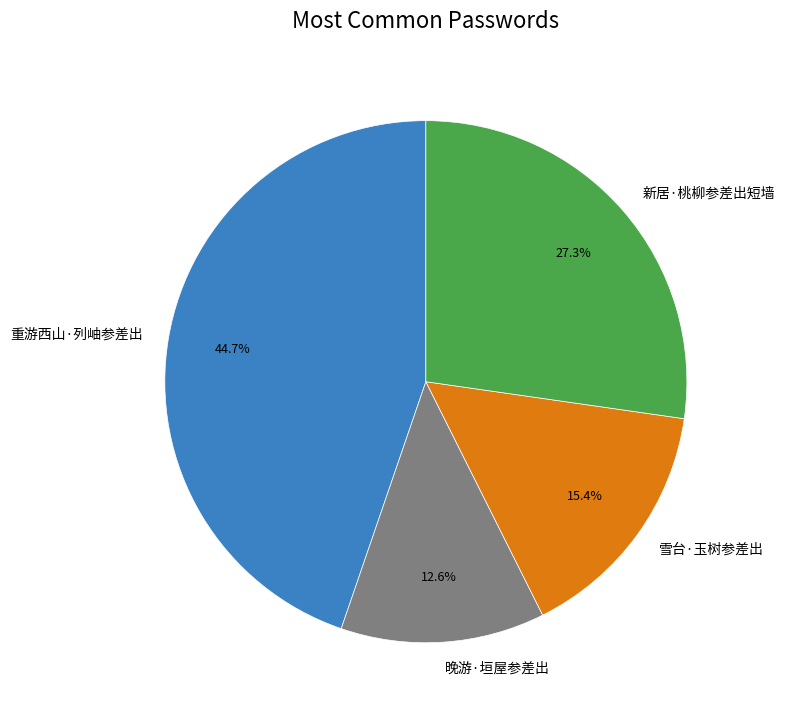

Does any single category account for the majority?

No